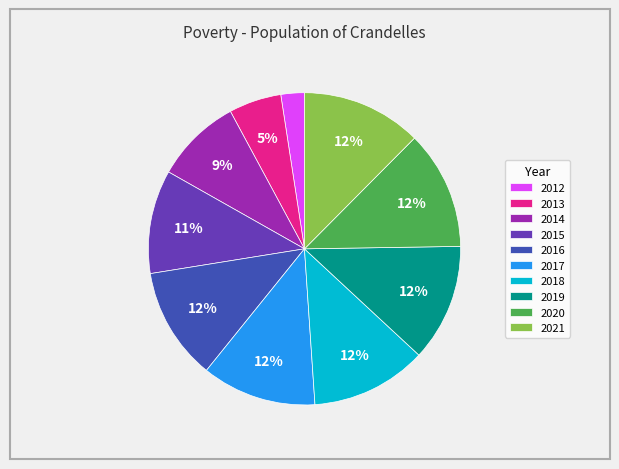

To the nearest percent, what is the difference between the largest and smallest slice percentages?

10%